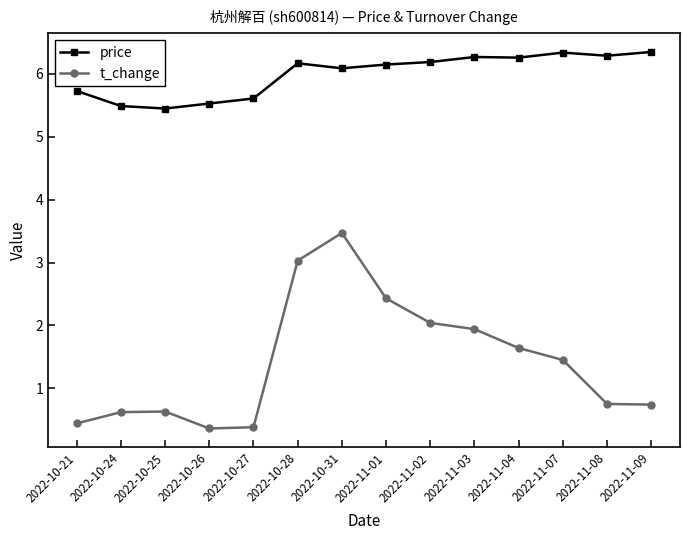

What position from the right is 2022-10-28?

9